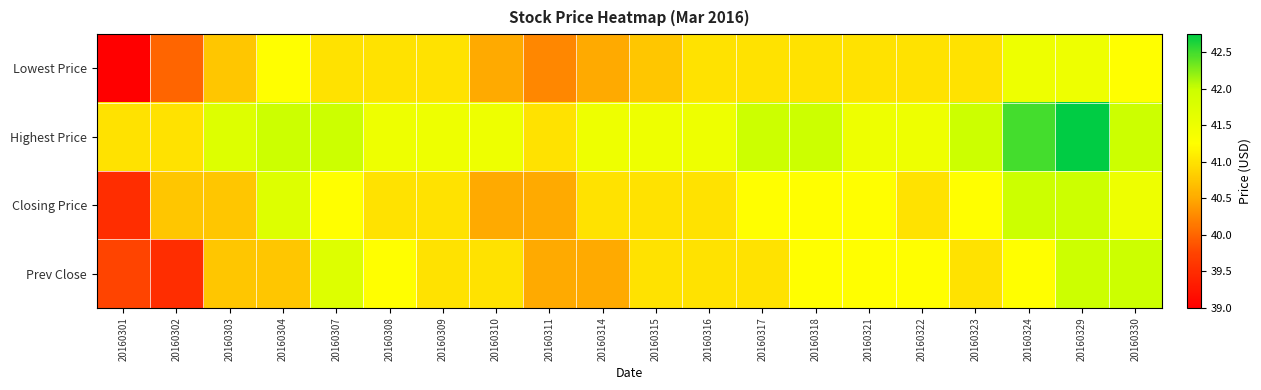

Between 20160301 and 20160307, which series saw the biggest shift?

Lowest Price